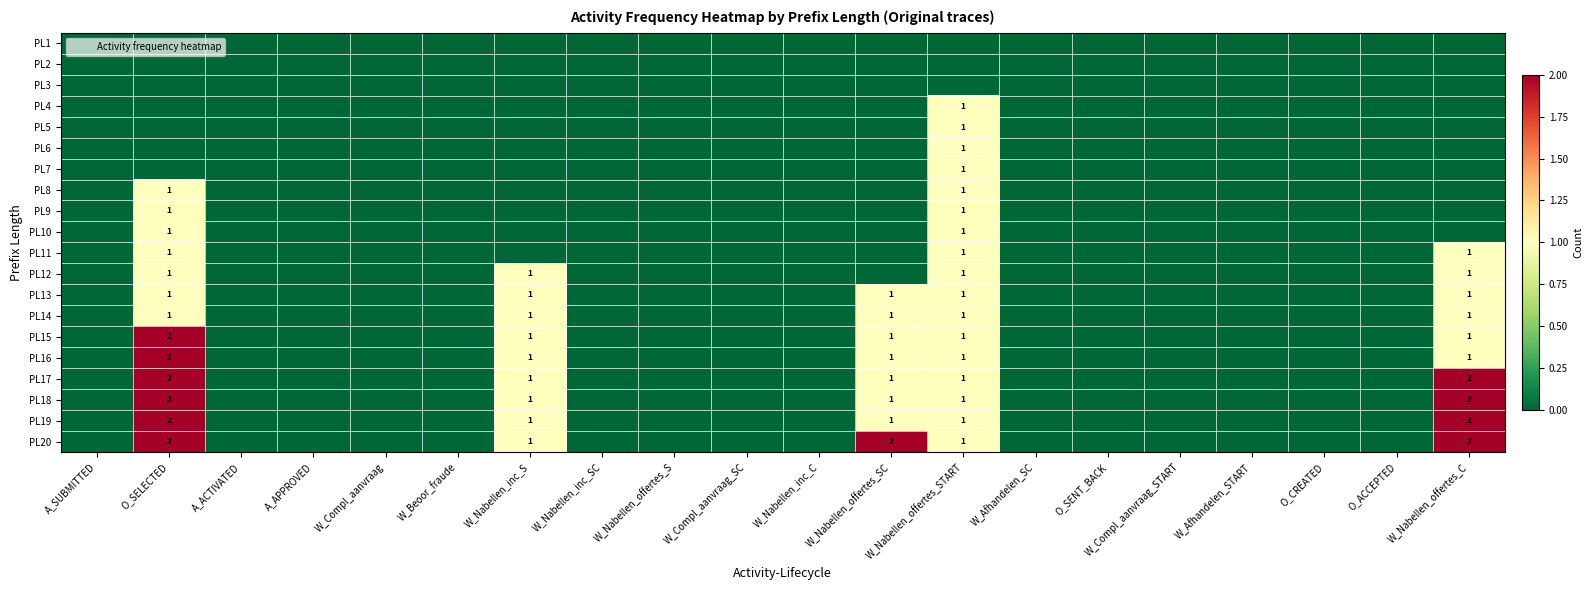

At W_Nabellen_inc_SC, list the series in order from smallest to largest.

PL1, PL2, PL3, PL4, PL5, PL6, PL7, PL8, PL9, PL10, PL11, PL12, PL13, PL14, PL15, PL16, PL17, PL18, PL19, PL20